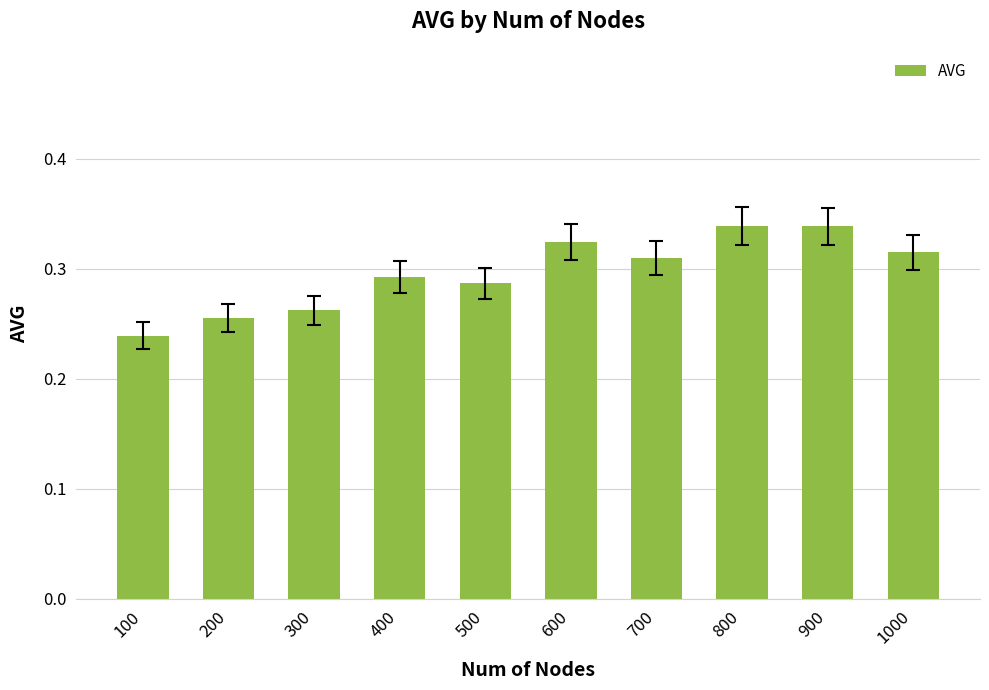

Which label corresponds to the smallest value in the chart?

100